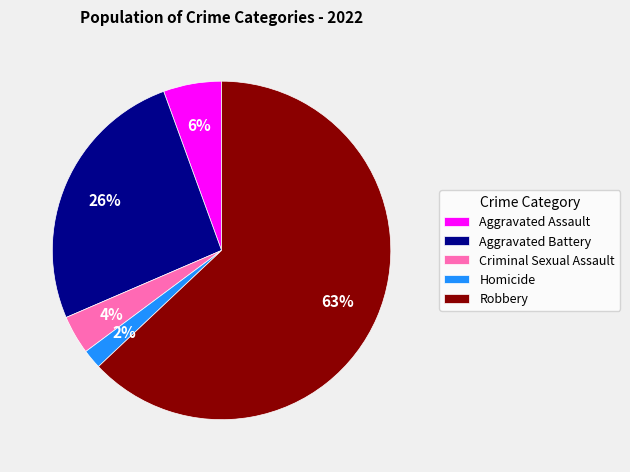

Is it true that Robbery is 63% of the pie?

True